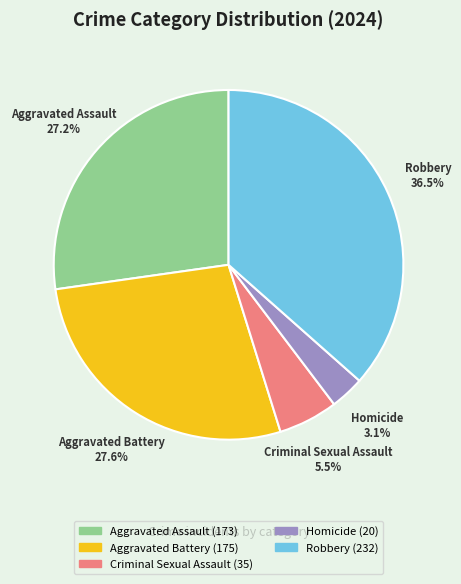

Count the number of slices in the pie.

5